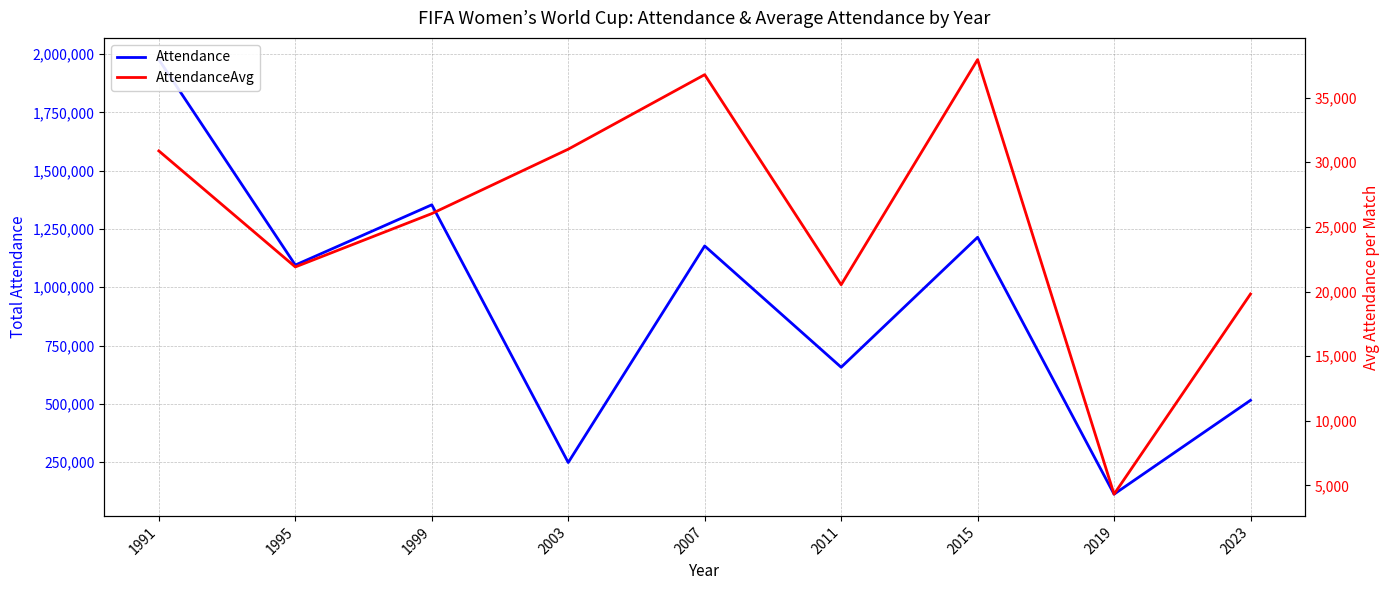

What value does the AttendanceAvg series have at 2007, to the nearest 50?

36800